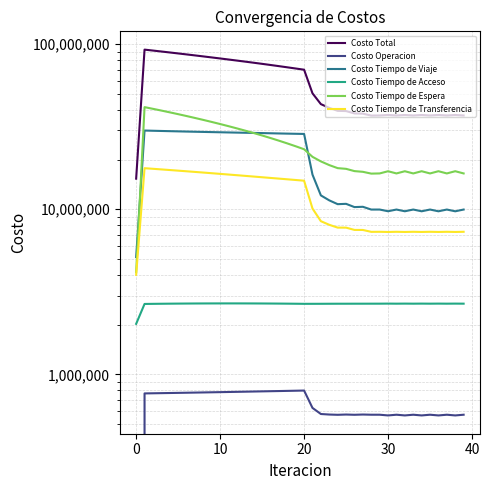

What is the average value of the Costo Tiempo de Transferencia series?

11867485.0